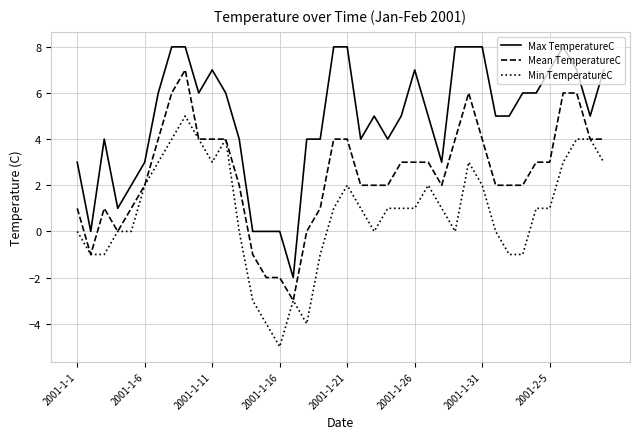

True or false: Max TemperatureC and Mean TemperatureC intersect in this chart.

False